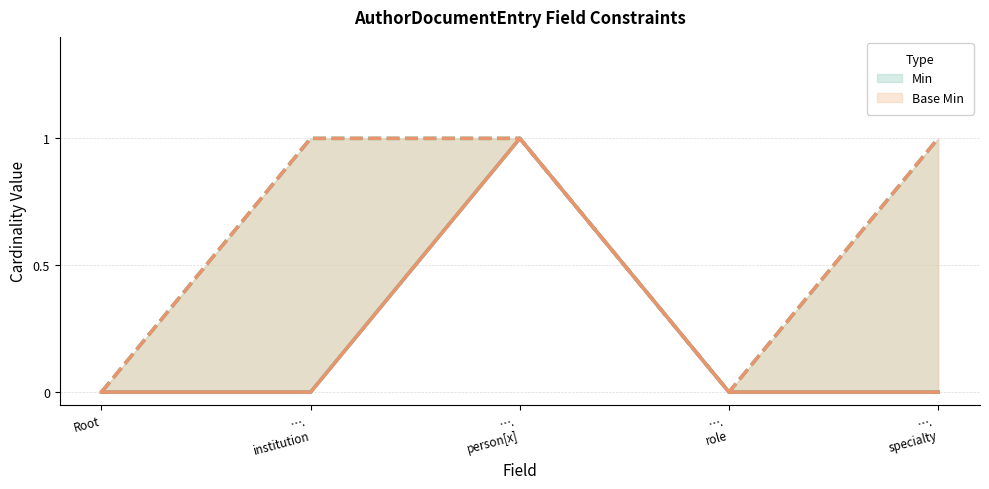

What is the difference between the maximum and second lowest values in the Min series?

1